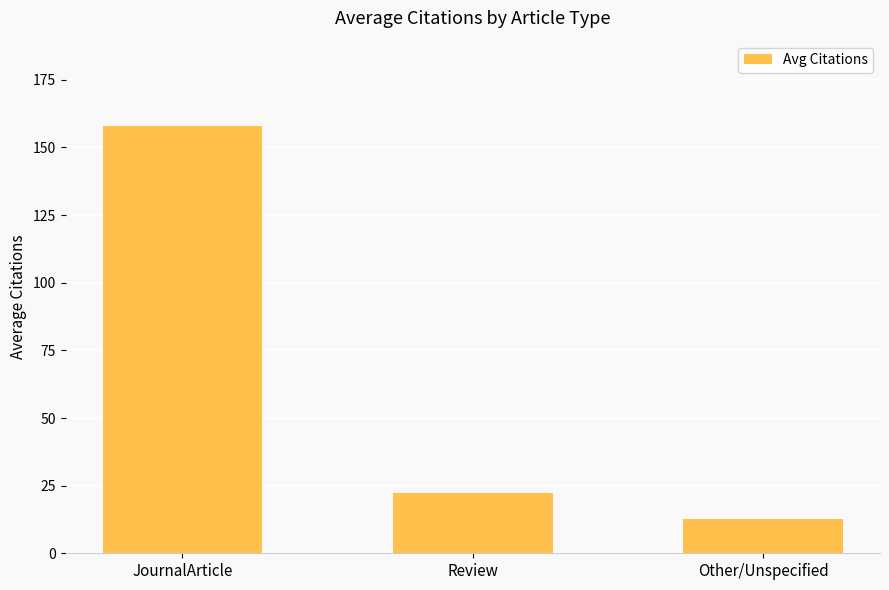

How many values exceed 22?

2